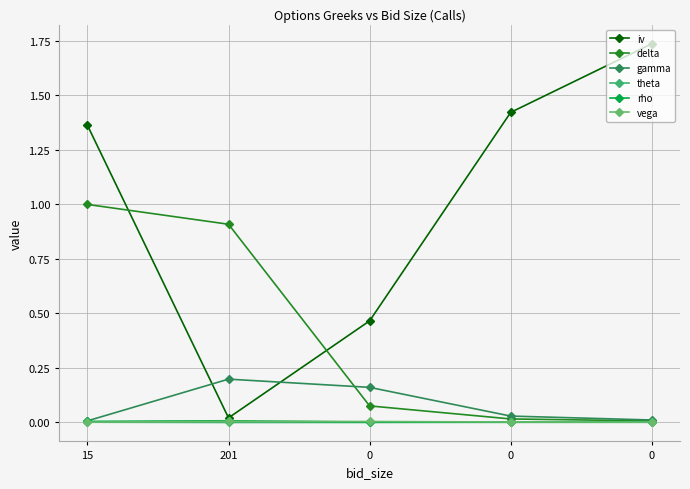

Which series has the widest spread of values?

iv